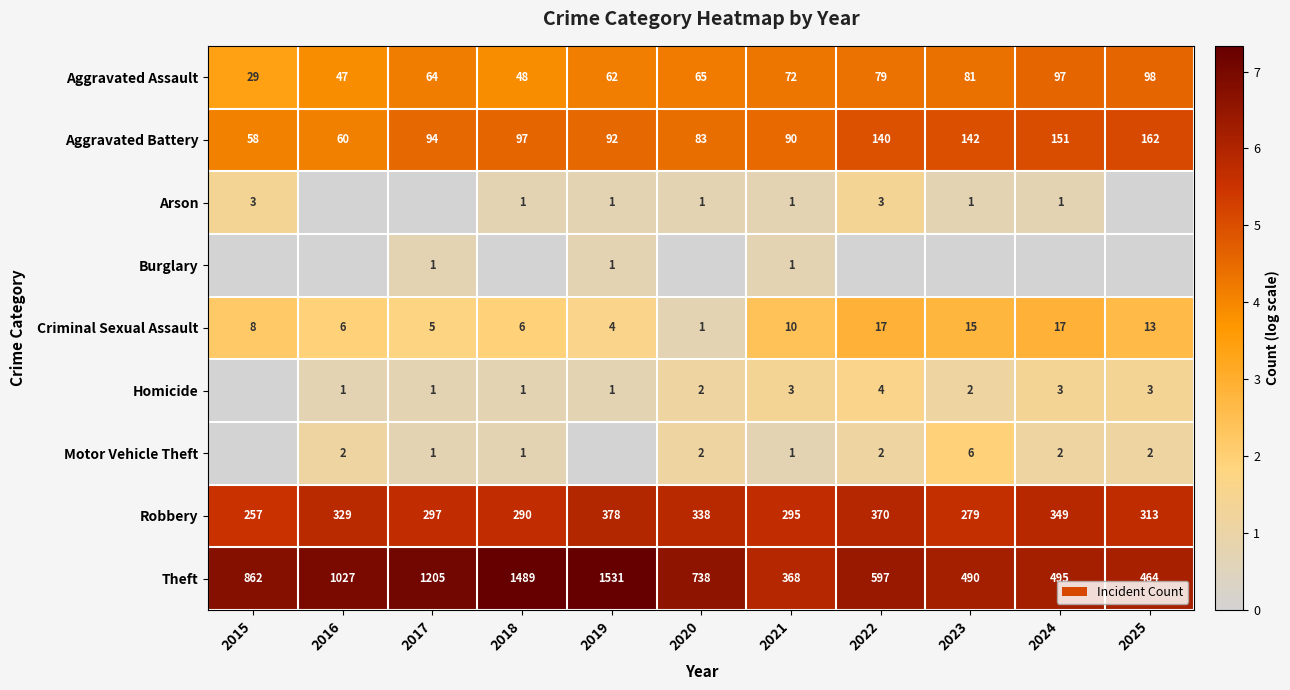

How many data points in Theft are less than 738?

5